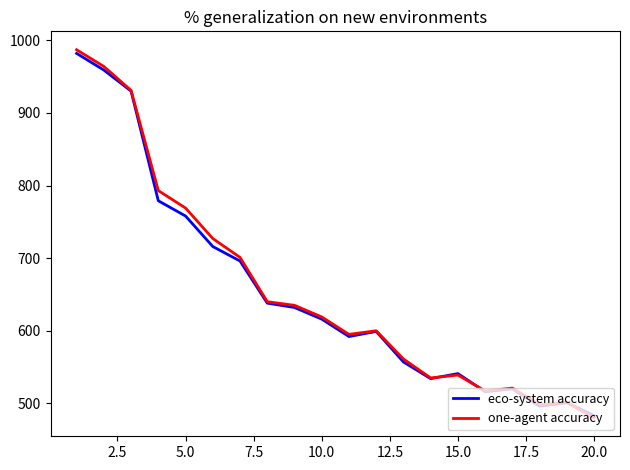

Does the chart display data point markers on the line(s)?

No